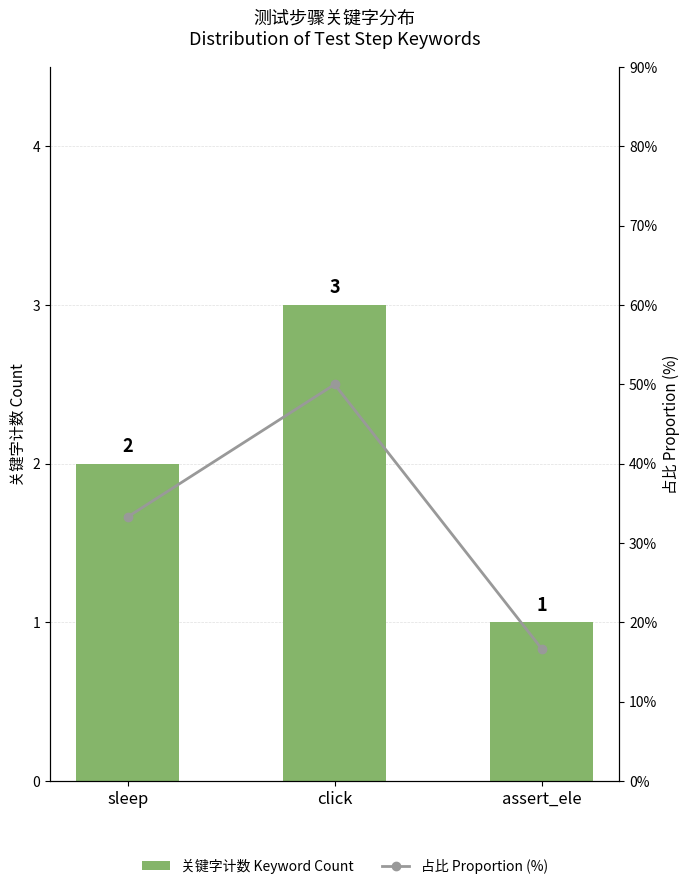

At which category is the sum across all series the highest?

click